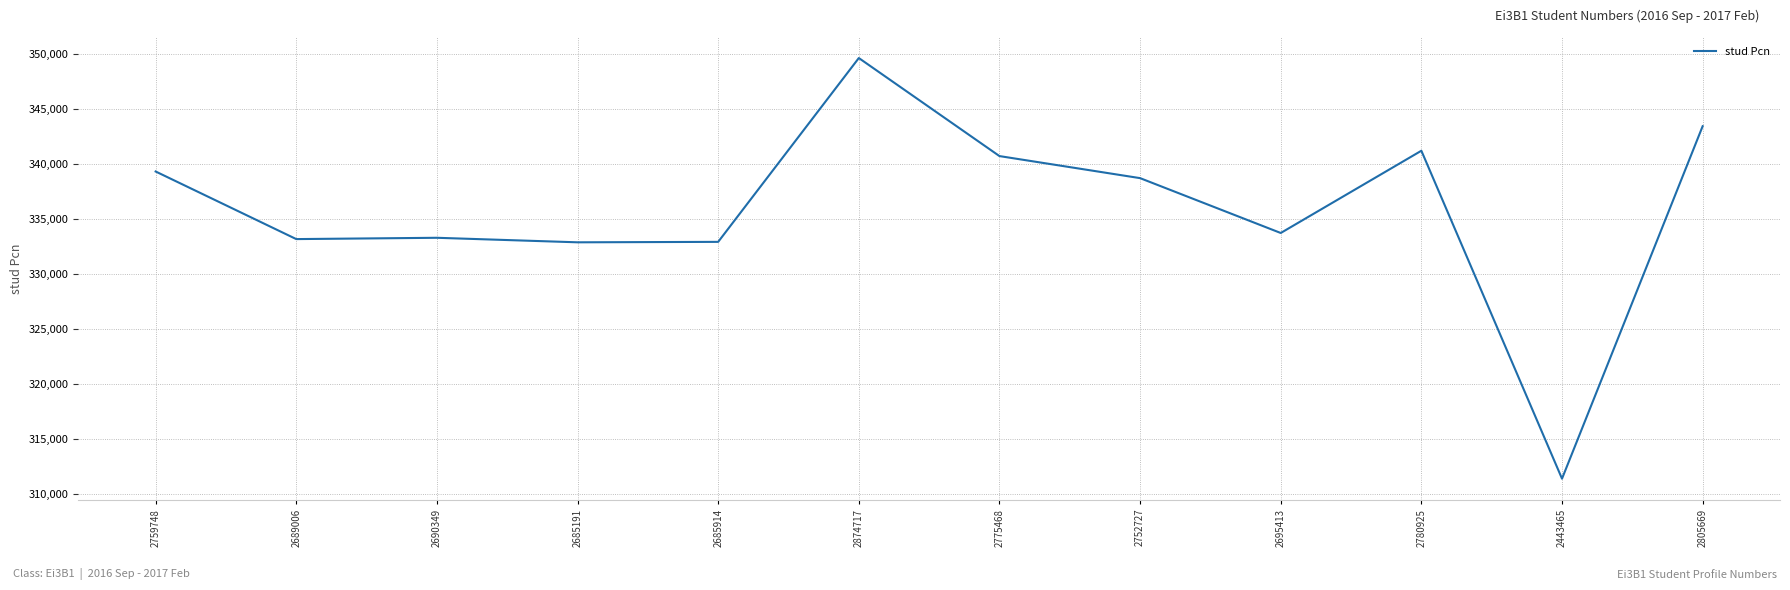

Approximately how many times larger is the value at 2690349 compared to 2759748?

1.0